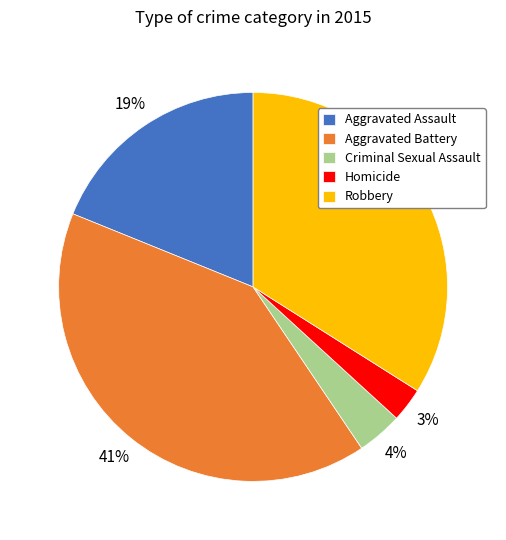

The Criminal Sexual Assault slice represents 14% of the pie. True or false?

False